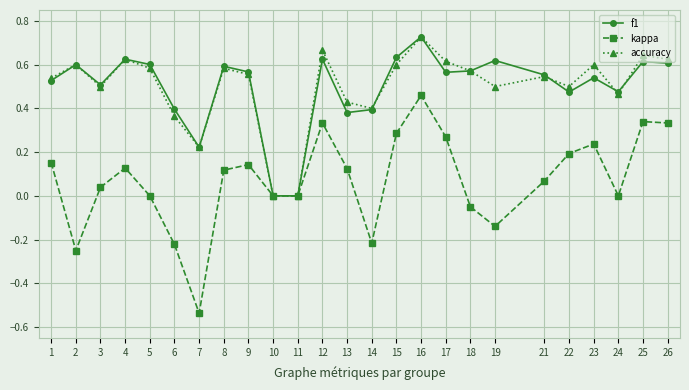

True or false: f1 has more than 2 points higher than both neighbors.

True